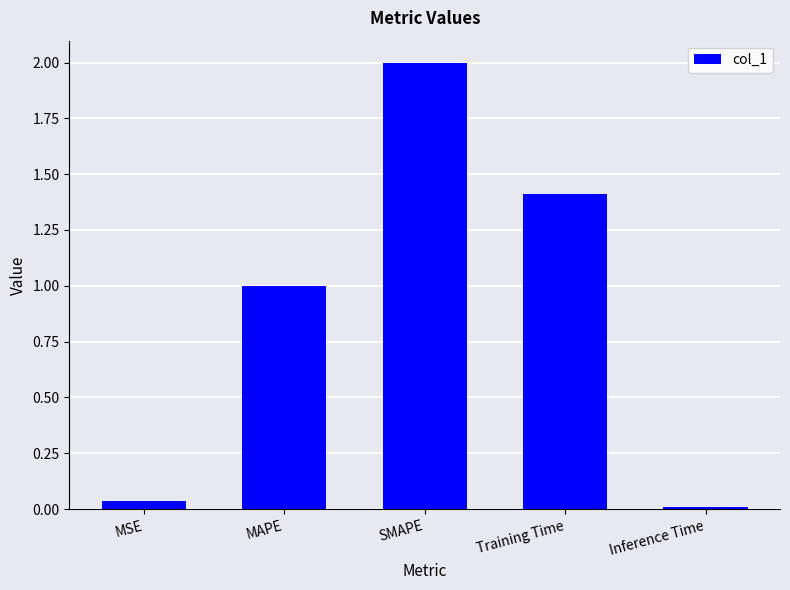

What value does the data have at Training Time?

1.4